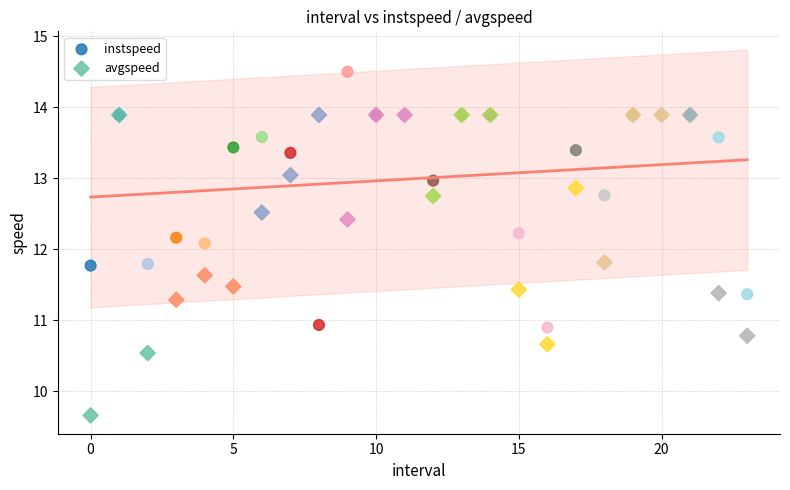

In the instspeed series, what Y value is closest to 12?

12.1